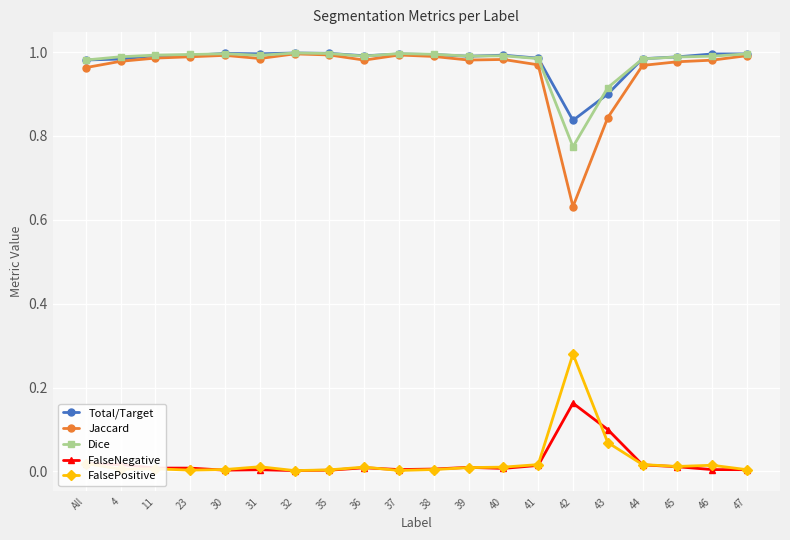

What is the label of the 19th point from the right?

4